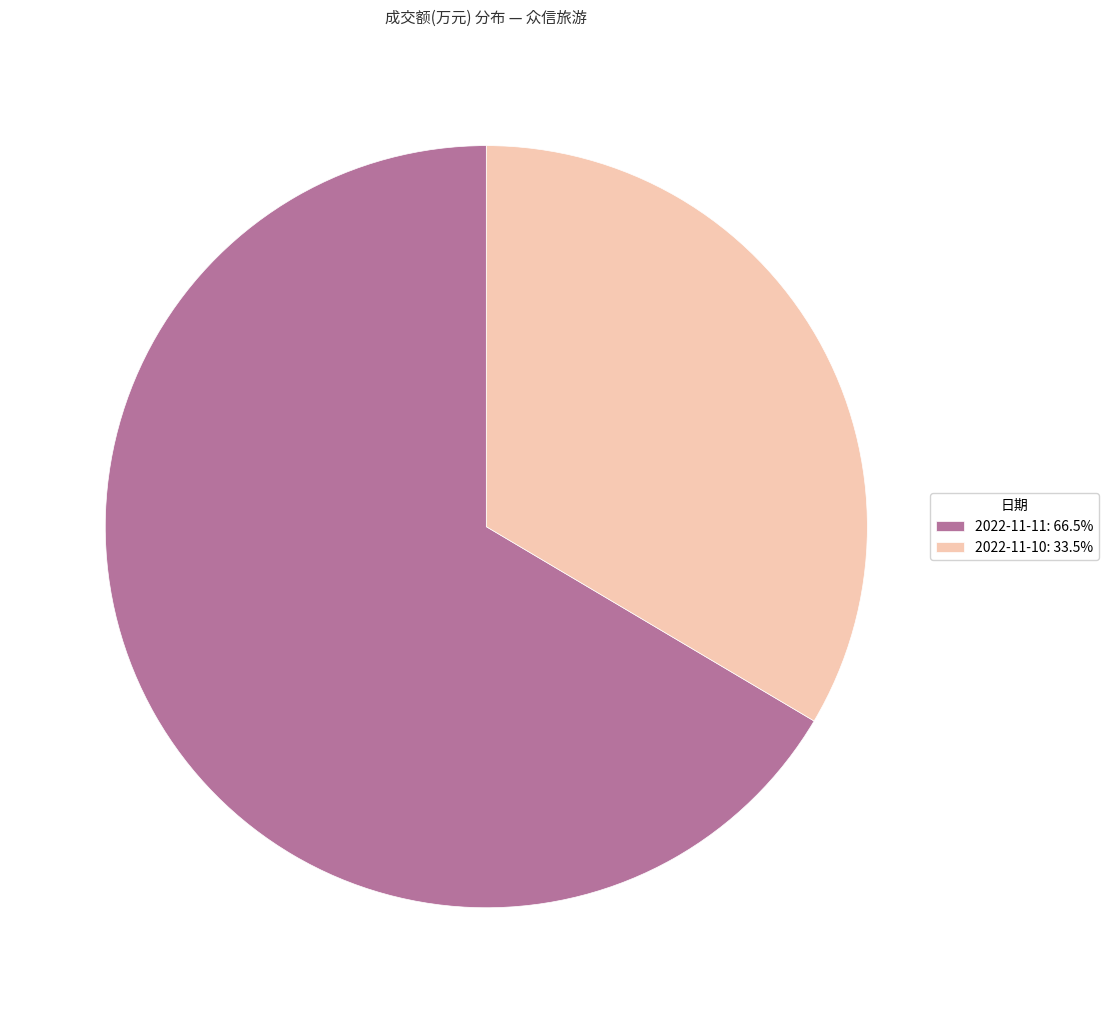

Is the sum of 2022-11-11: 66.5% and 2022-11-10: 33.5% greater than half?

Yes